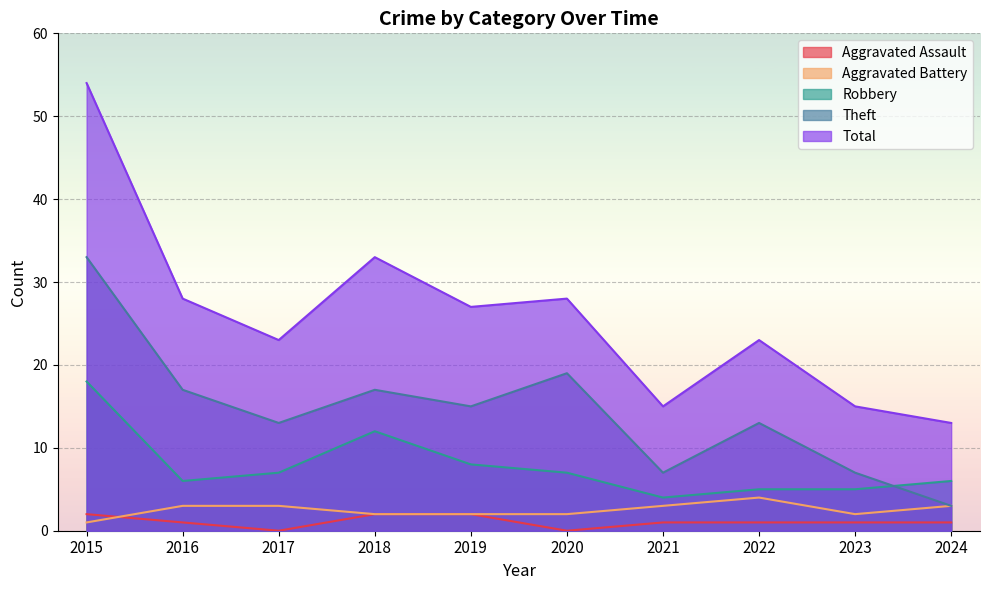

The Theft series shows 6 at 2016. True or false?

False